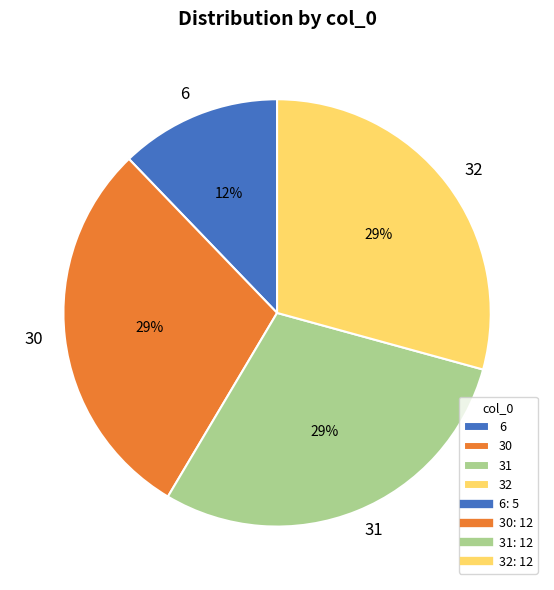

How many segments does this pie chart have?

4